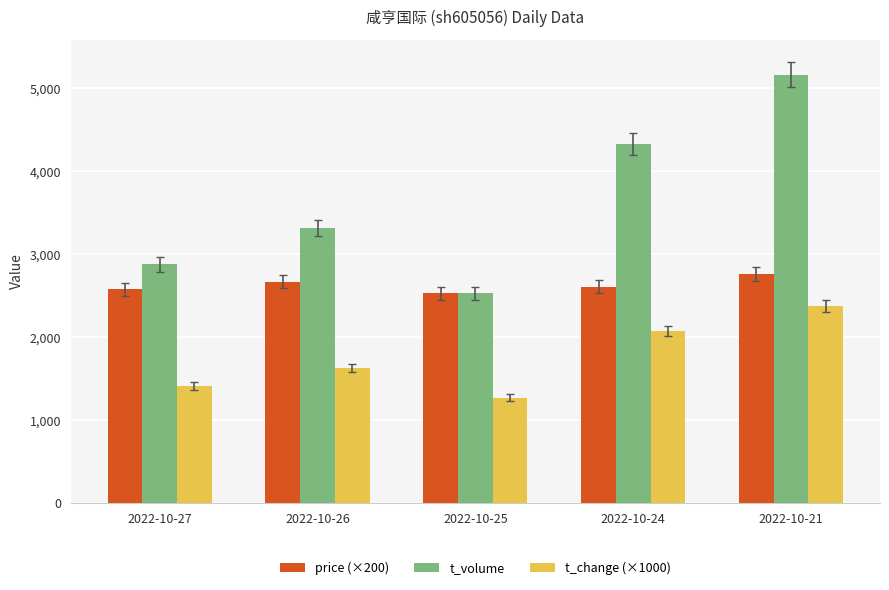

What is the difference between the maximum and minimum values in the t_volume series?

2641